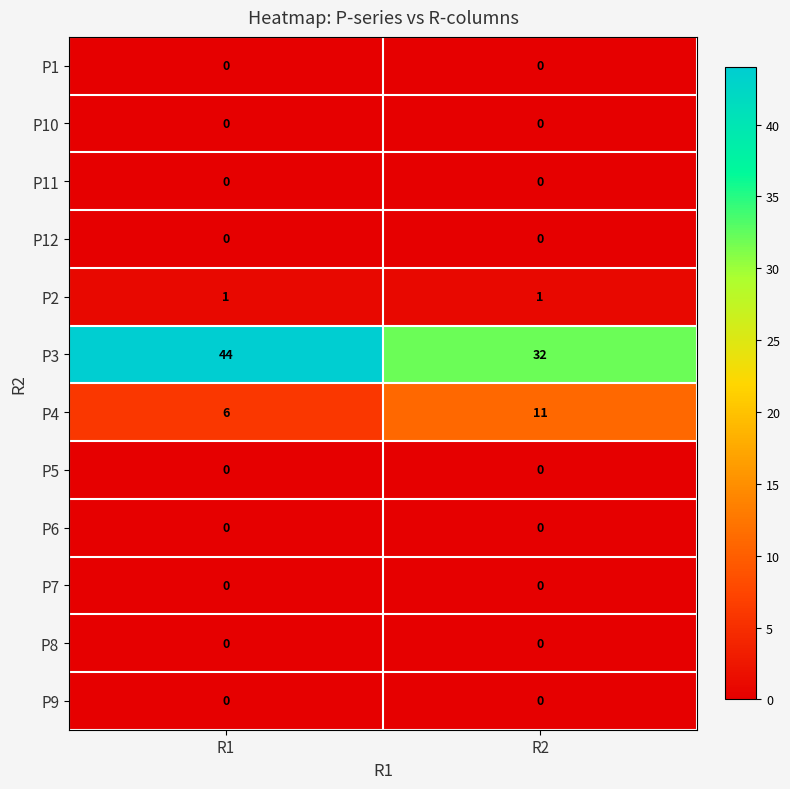

What is the total value across all series at R1?

51